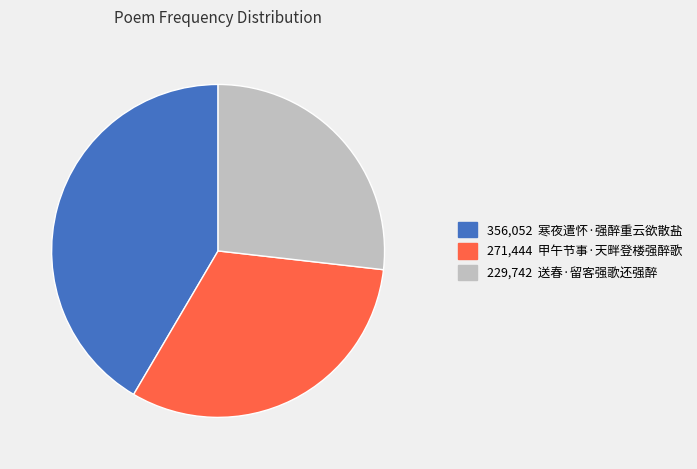

Is there any slice that represents more than half of the pie?

No